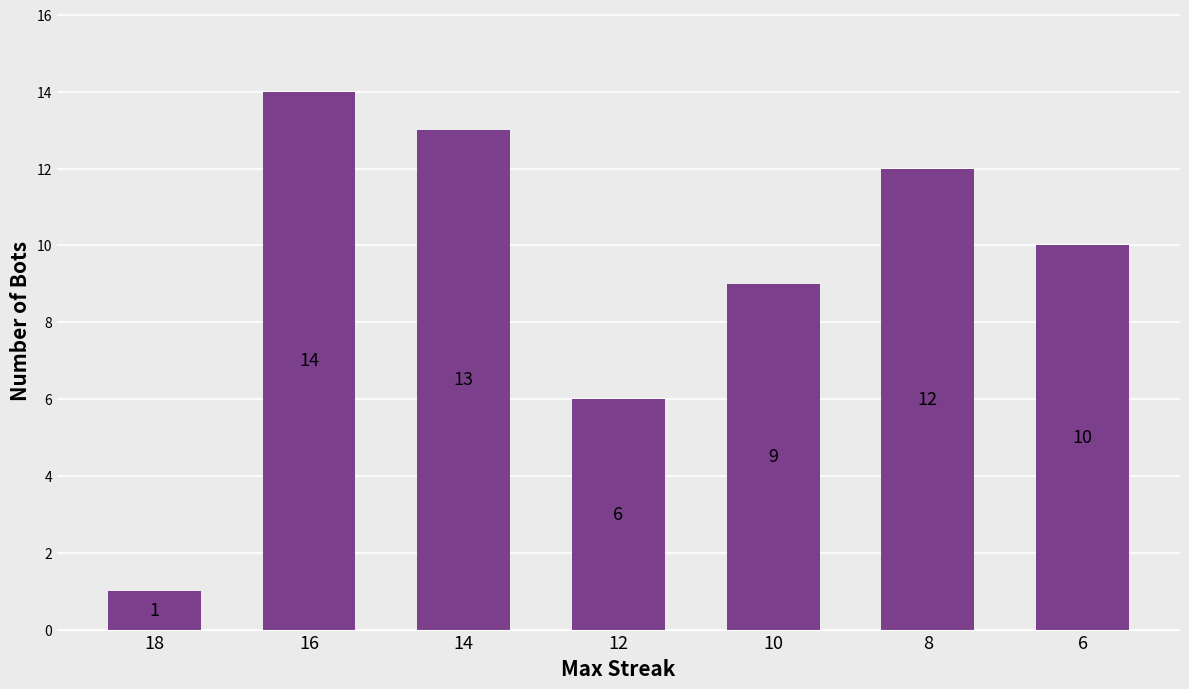

What is the difference between the values at 16 and 18?

13